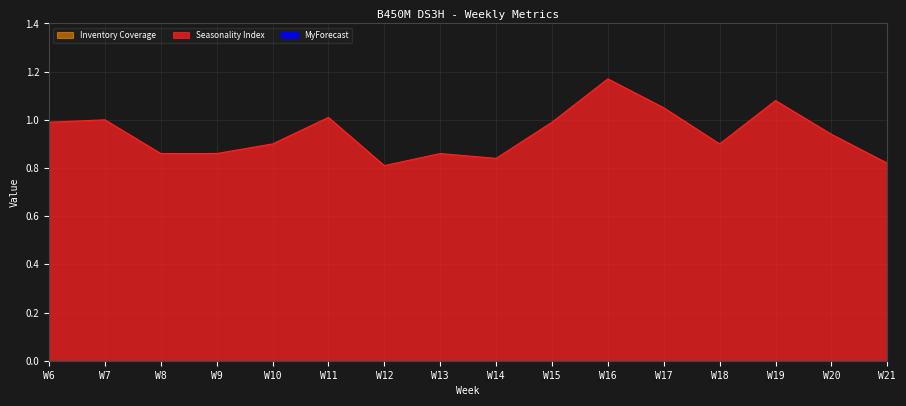

What is the approximate value of Seasonality Index at W12?

0.8